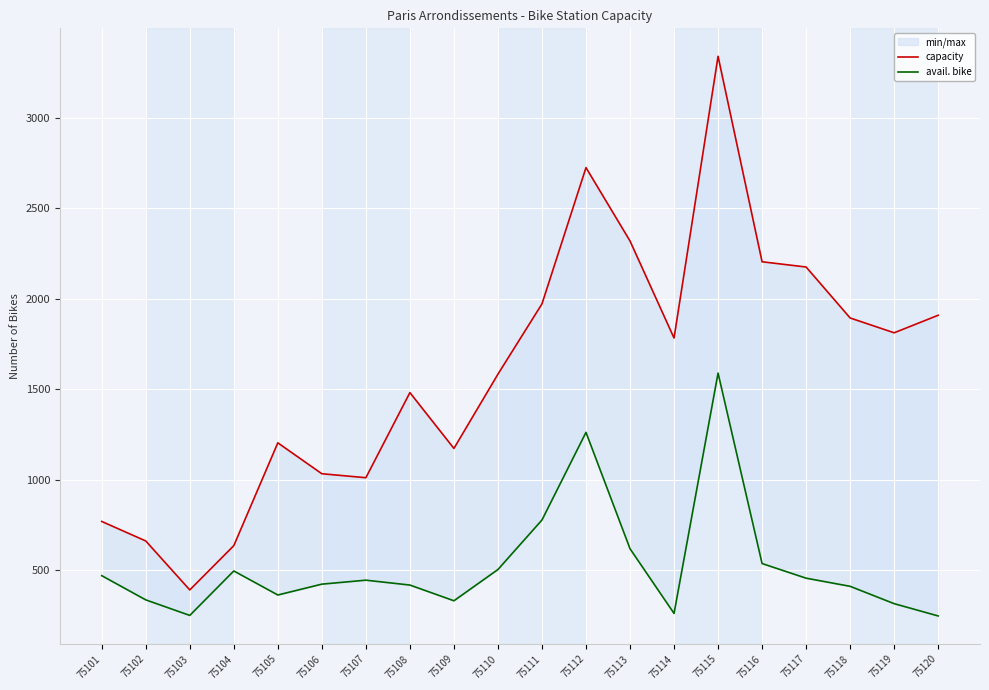

True or false: capacity has a value of 1680 at 75106.

False